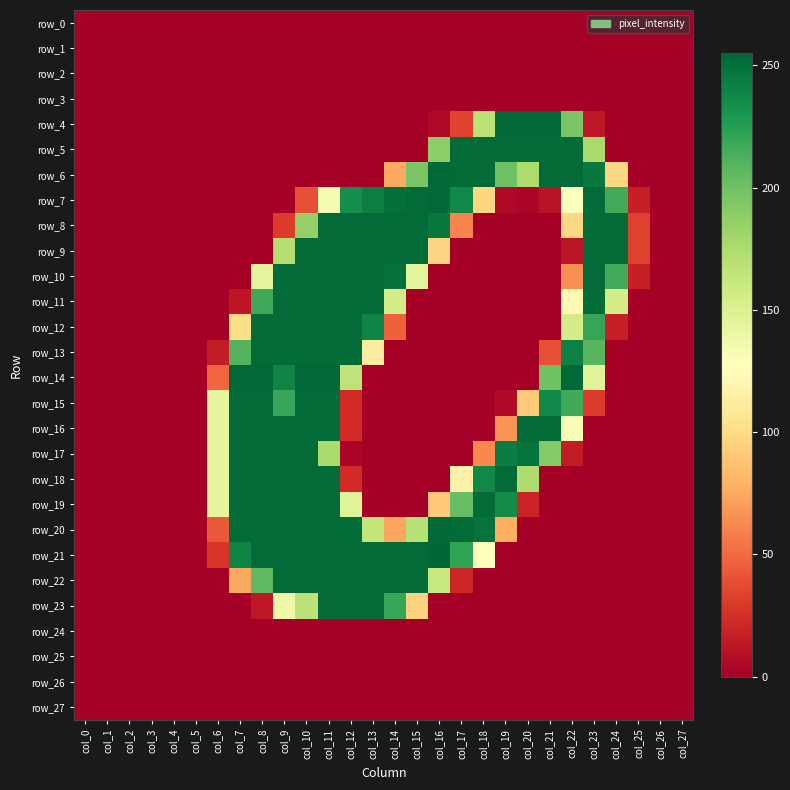

The row_25 series shows 0 at col_16. True or false?

True